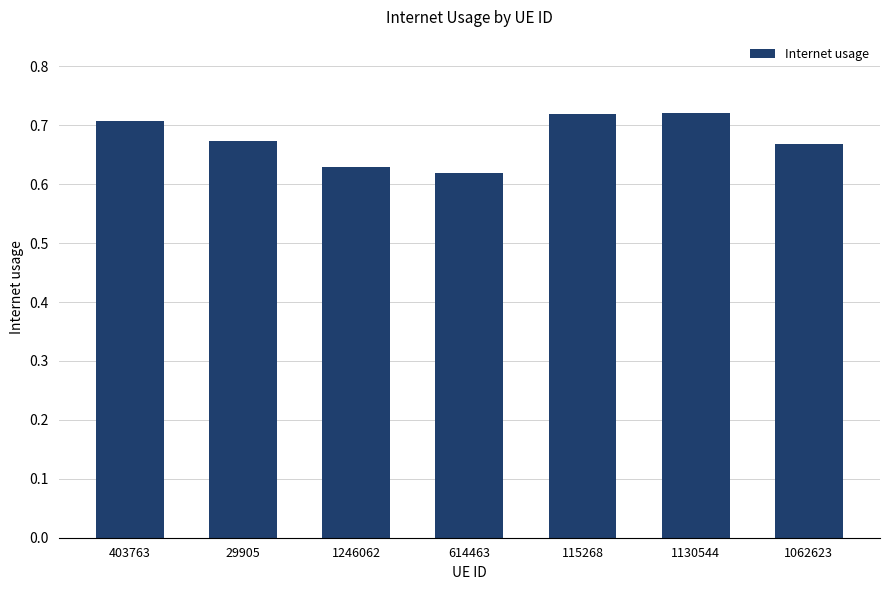

What is the label of the 3rd bar from the right?

115268